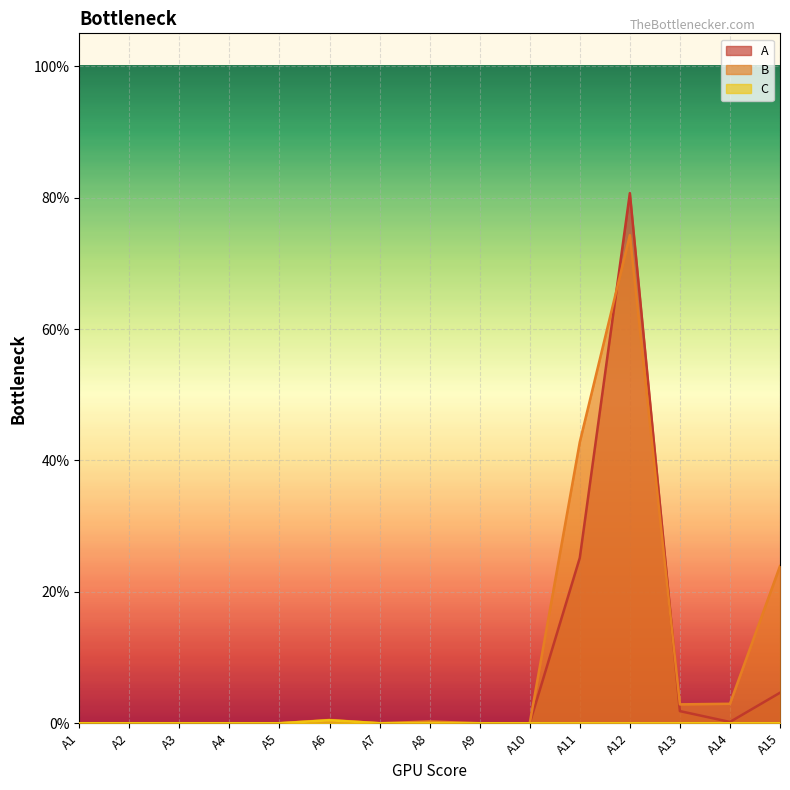

Reading left to right, extract all data points from this chart.

A: 0.0	0.0	0.0	0.0	0.0	0.0	0.0	0.0	0.0	0.0	0.3	0.8	0.0	0.0	0.0
B: 0.0	0.0	0.0	0.0	0.0	0.0	0.0	0.0	0.0	0.0	0.4	0.7	0.0	0.0	0.2
C: 0.0	0.0	0.0	0.0	0.0	0.0	0.0	0.0	0.0	0.0	0.0	0.0	0.0	0.0	0.0